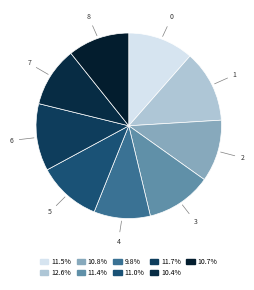

Which has a higher value, 6 or 7?

6